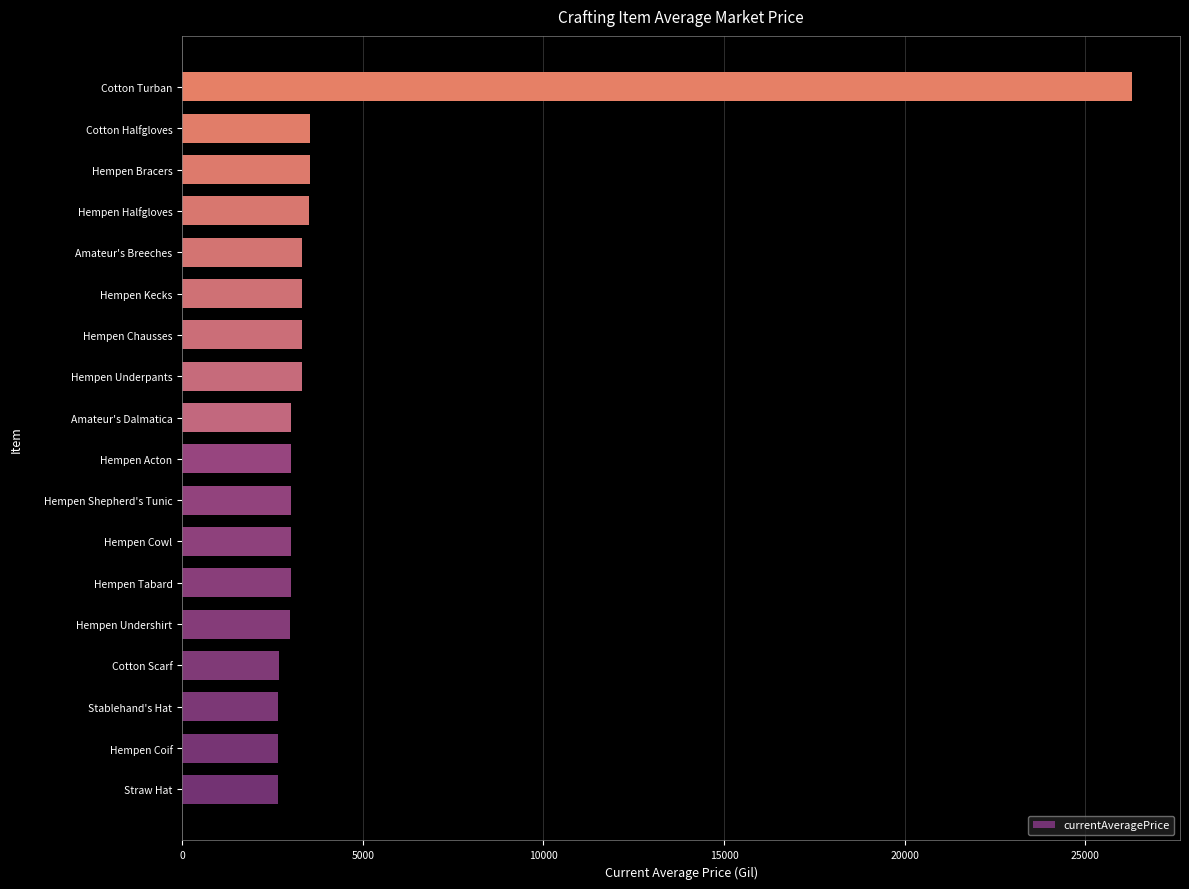

What is the smallest value displayed?

2658